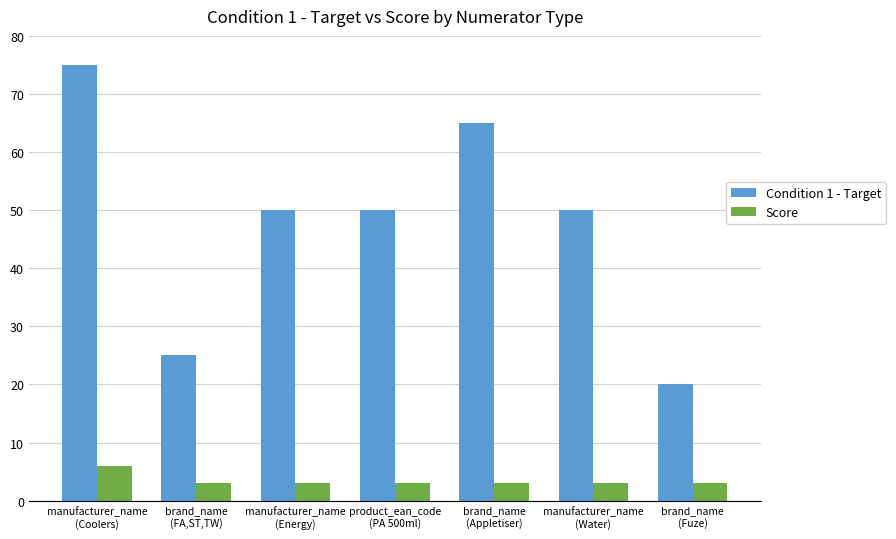

Which series has the widest spread of values?

Condition 1 - Target